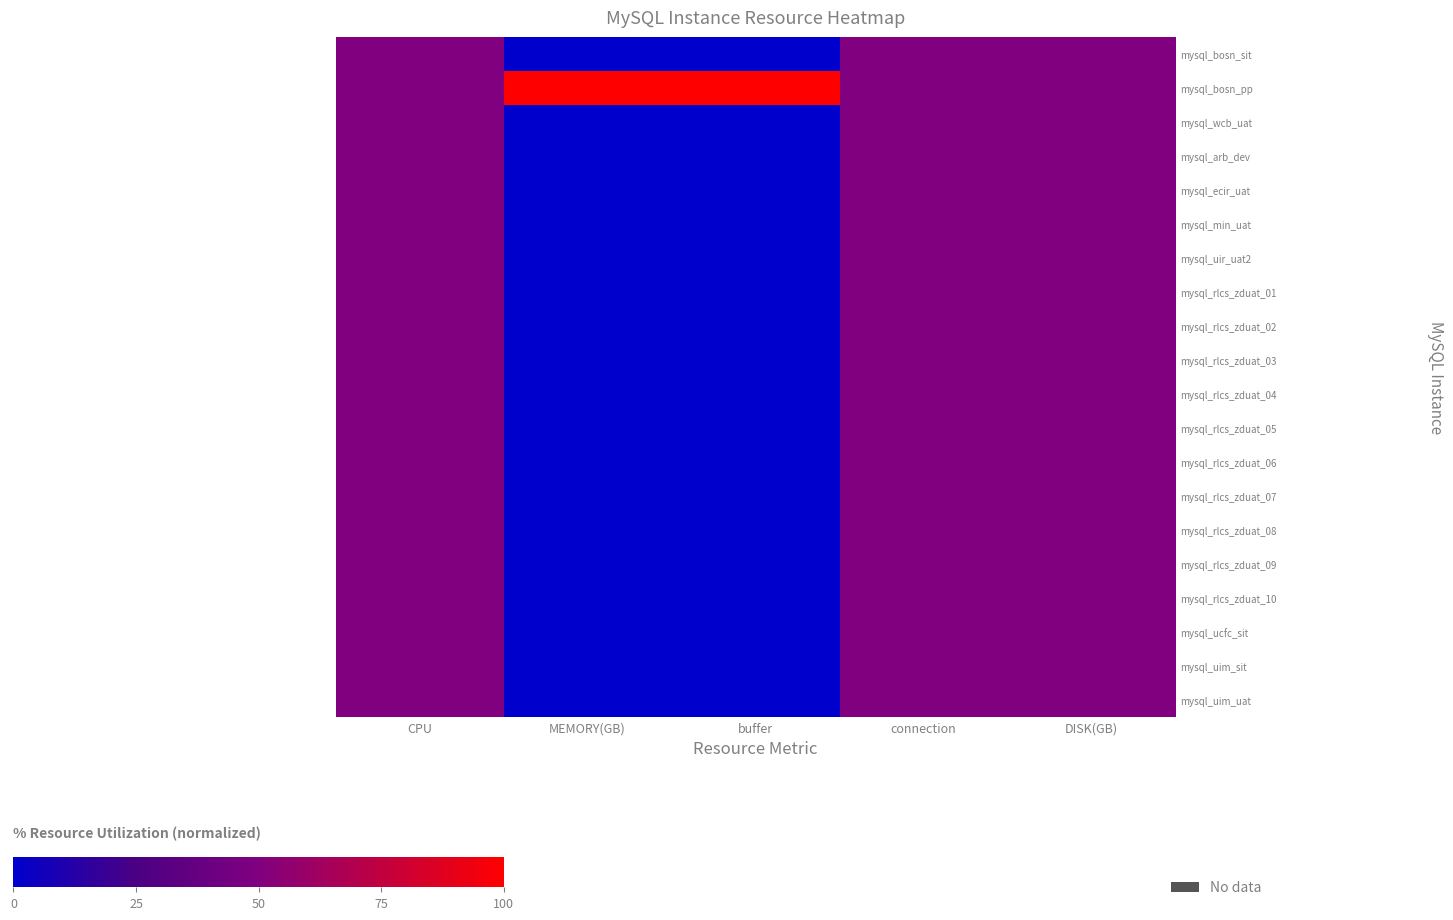

How many distinct data groups are displayed?

20